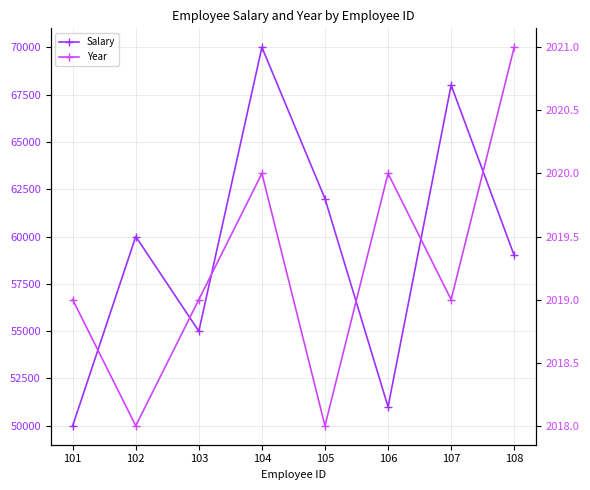

What is the sum of the Year values at 104 and 102?

4038